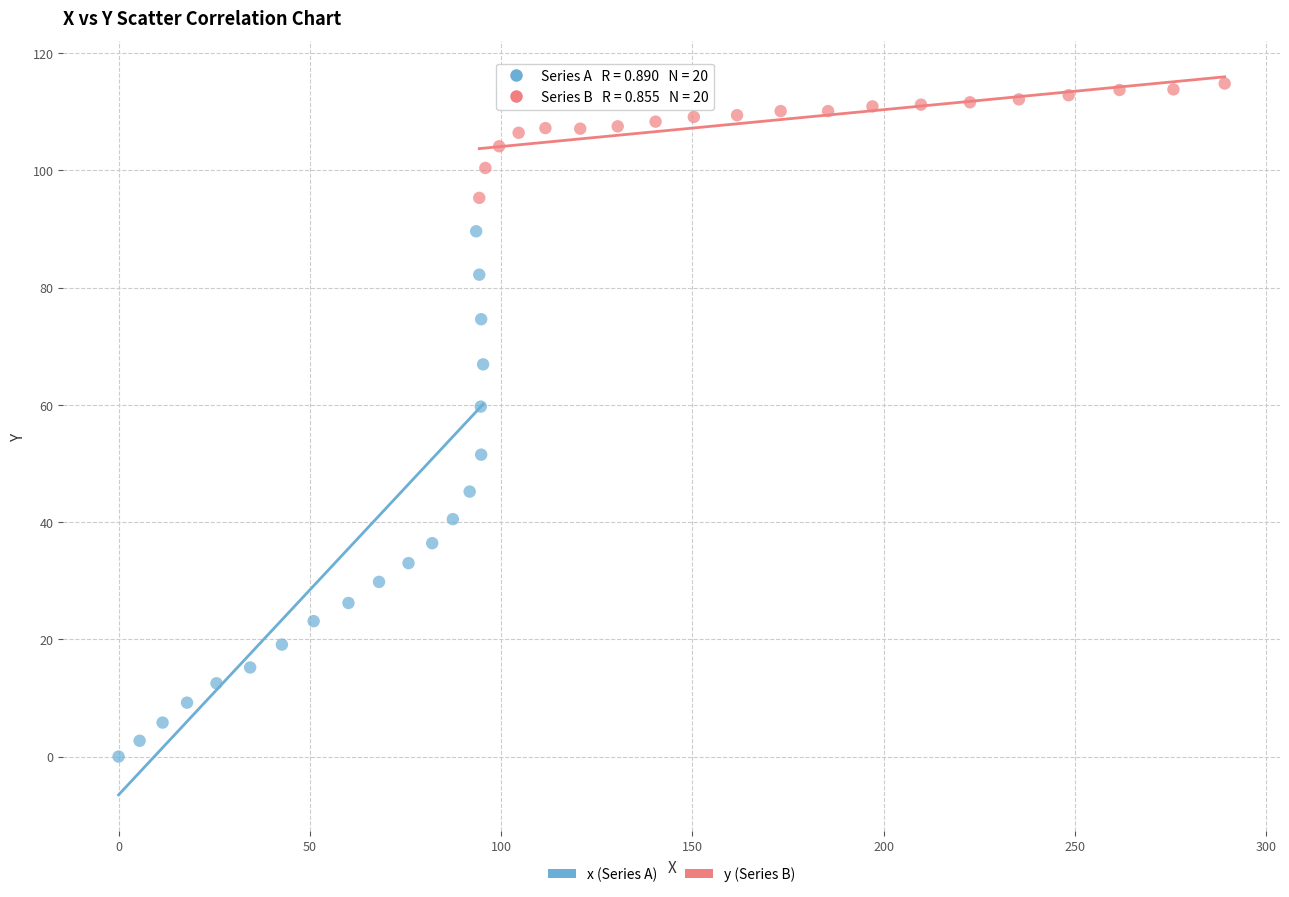

Which series reaches the maximum Y coordinate?

y (Series B)